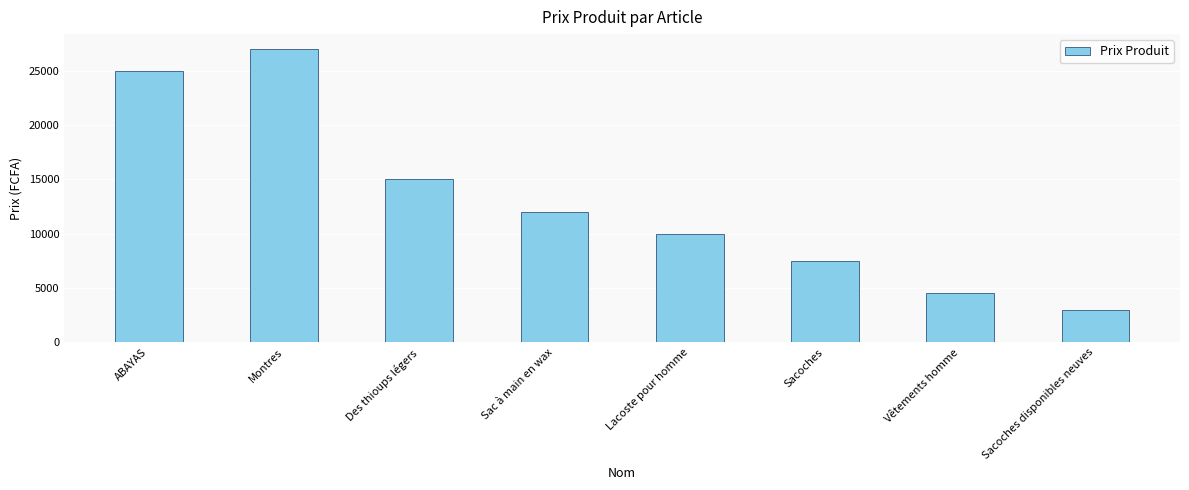

List the labels in order of value, largest first.

Montres, ABAYAS, Des thioups légers, Sac à main en wax, Lacoste pour homme, Sacoches, Vêtements homme, Sacoches disponibles neuves